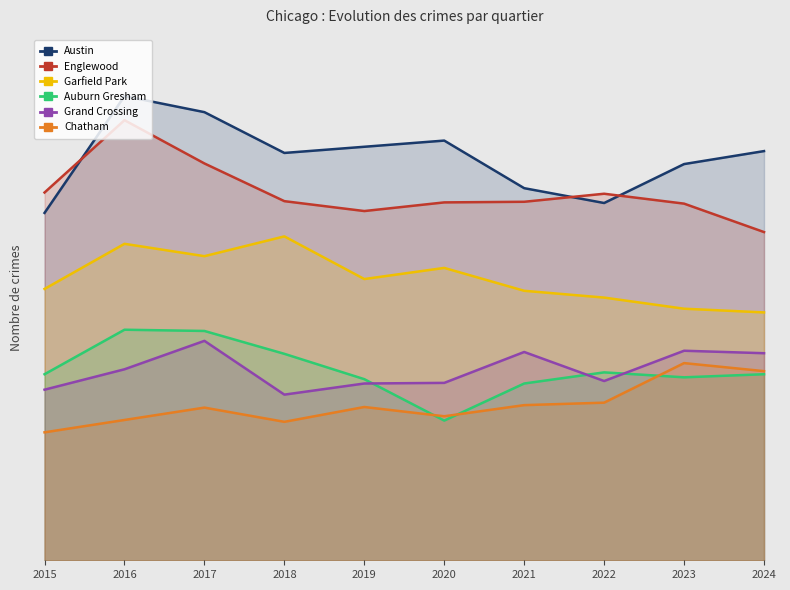

What is the average value of the Austin series?

653